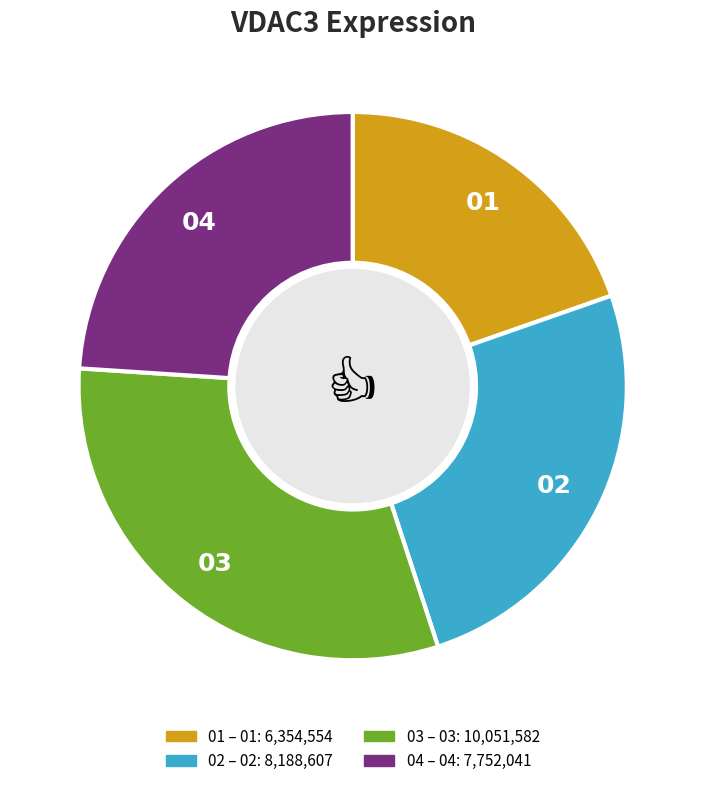

Is there any slice that represents more than half of the pie?

No